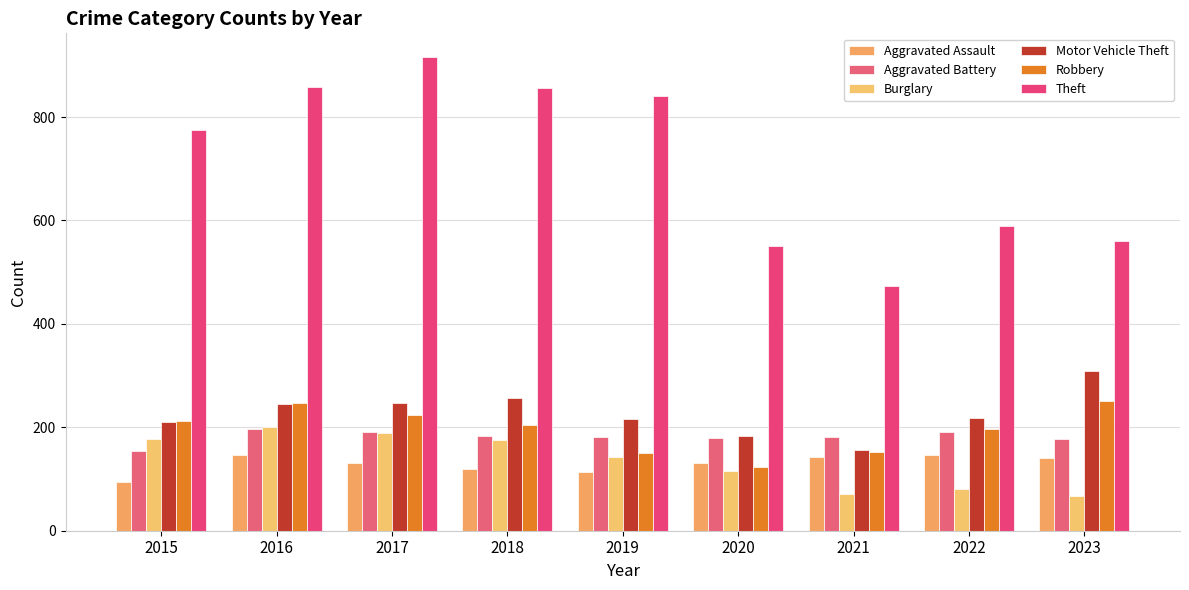

What is the value of the Burglary bar at the 7th from the left?

71